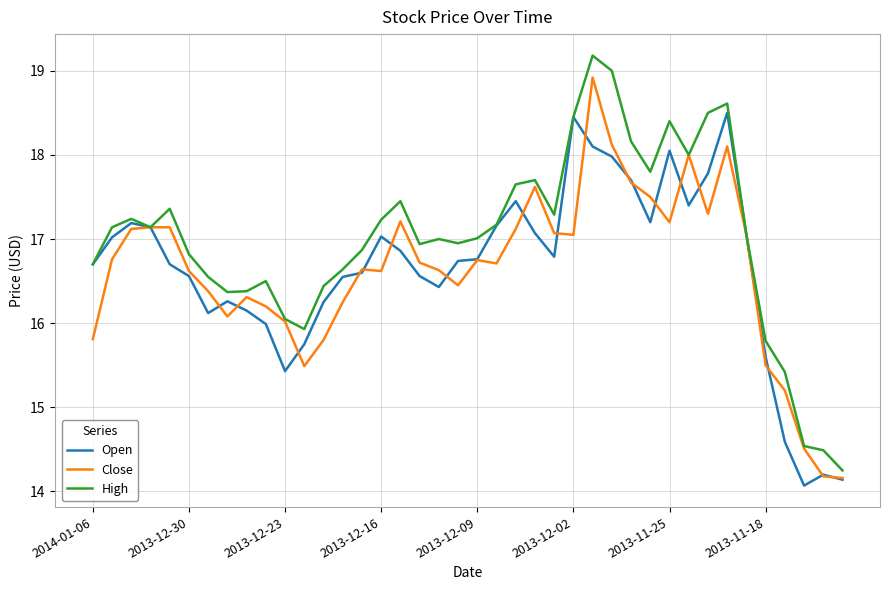

Which series has the largest total across all categories?

High